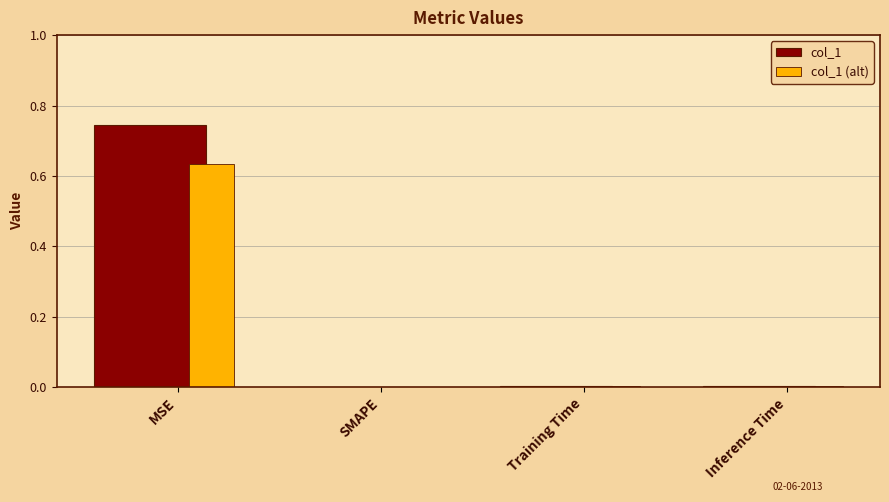

Which has a higher value, Inference Time or SMAPE?

Inference Time